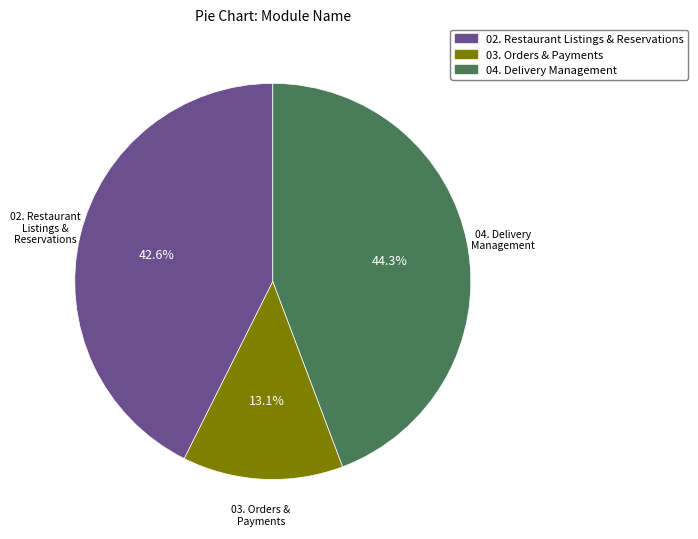

Which slice is the smallest?

03. Orders & Payments